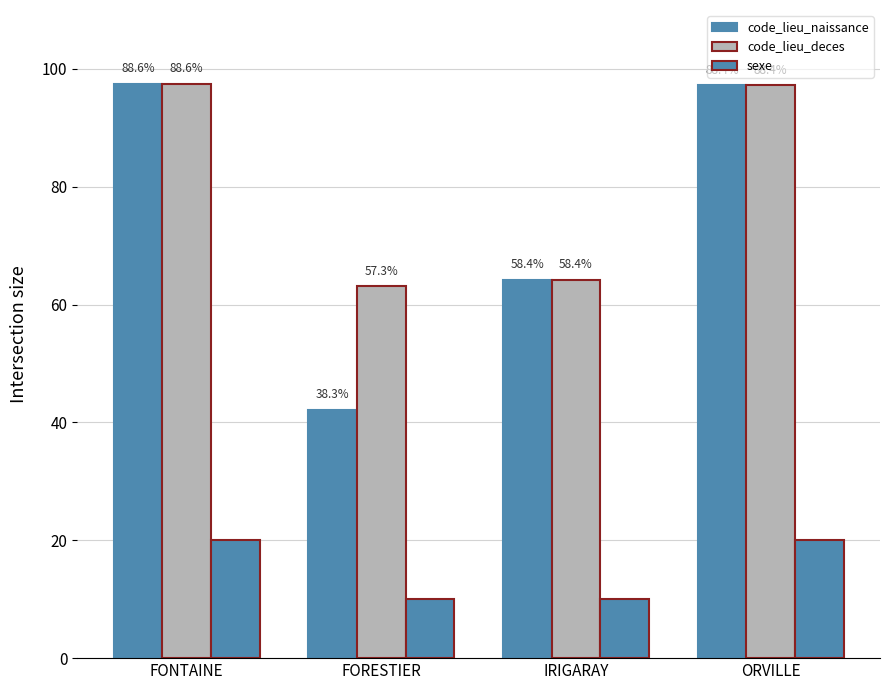

Reading left to right, transcribe all the data shown in this chart.

code_lieu_naissance: 97.4	42.1	64.2	97.2
code_lieu_deces: 97.4	63.1	64.2	97.2
sexe: 20.0	10.0	10.0	20.0